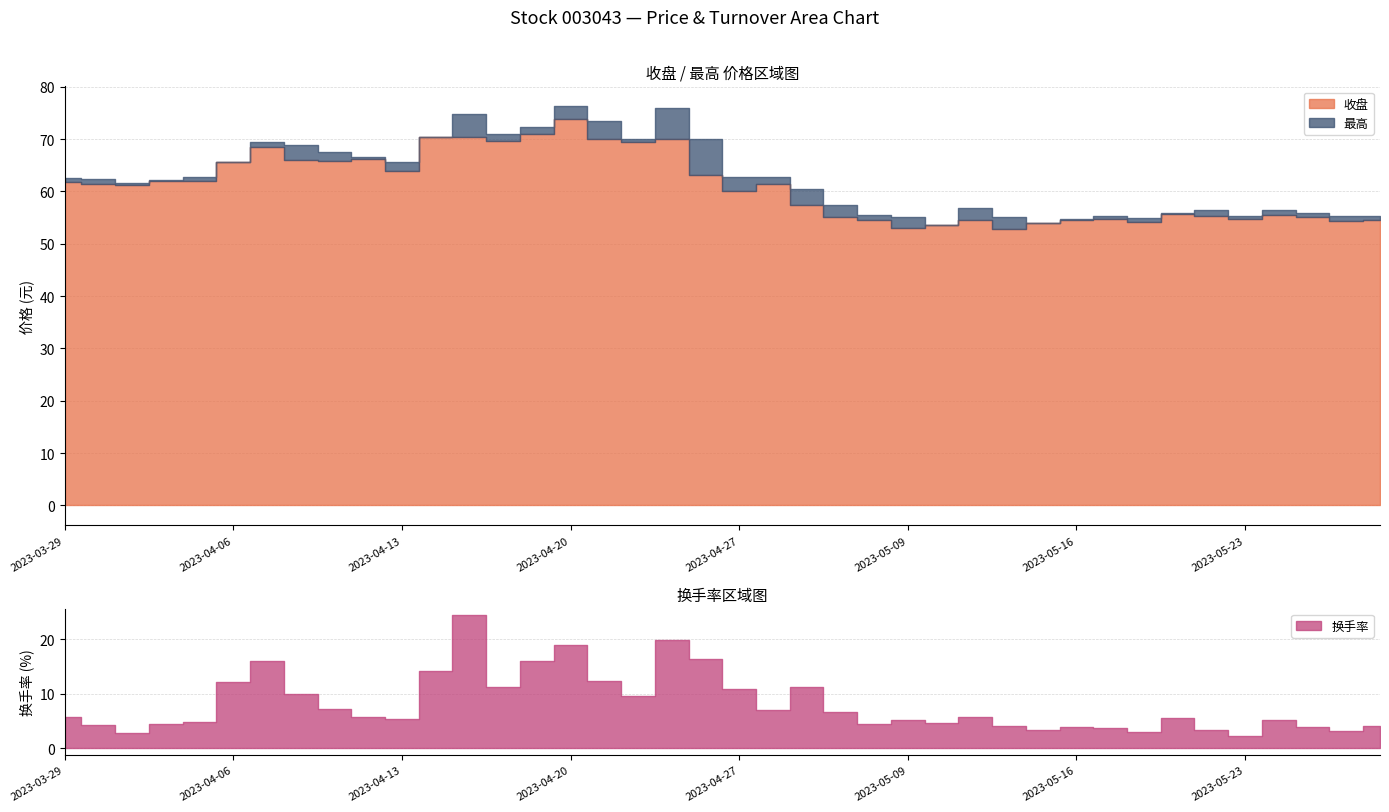

Reading left to right, extract all data points from this chart.

收盘: 61.8	61.5	61.2	61.9	62.0	65.6	68.4	66.0	65.8	66.3	63.9	70.3	70.4	69.7	70.9	73.8	70.1	69.5	70.1	63.1	60.0	61.4	57.3	55.2	54.6	53.0	53.5	54.6	52.8	53.9	54.5	54.6	54.2	55.7	55.2	54.7	55.6	55.0	54.3	54.5
最高: 62.5	62.3	61.6	62.3	62.9	65.6	69.4	69.0	67.6	66.7	65.7	70.3	74.9	71.0	72.3	76.3	73.5	70.0	76.0	70.0	62.9	62.9	60.4	57.4	55.4	55.1	53.5	56.9	55.1	53.9	54.8	55.3	54.9	55.9	56.4	55.2	56.5	55.9	55.3	55.3
换手率: 5.8	4.2	2.8	4.5	4.8	12.1	16.0	9.9	7.3	5.7	5.3	14.2	24.4	11.2	16.0	19.1	12.4	9.5	19.8	16.4	10.9	7.0	11.3	6.7	4.5	5.2	4.7	5.8	4.1	3.3	3.9	3.7	3.0	5.6	3.4	2.2	5.2	3.8	3.1	4.0